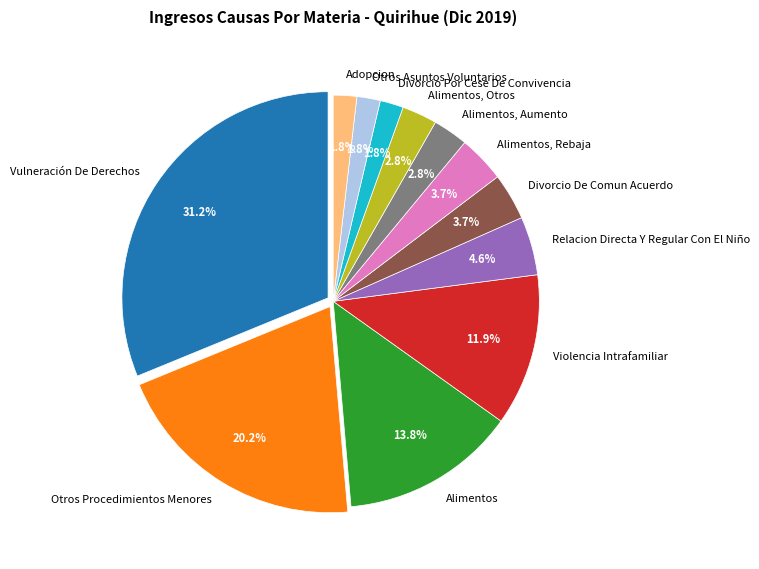

Does Alimentos, Rebaja account for over 50% of the chart?

No